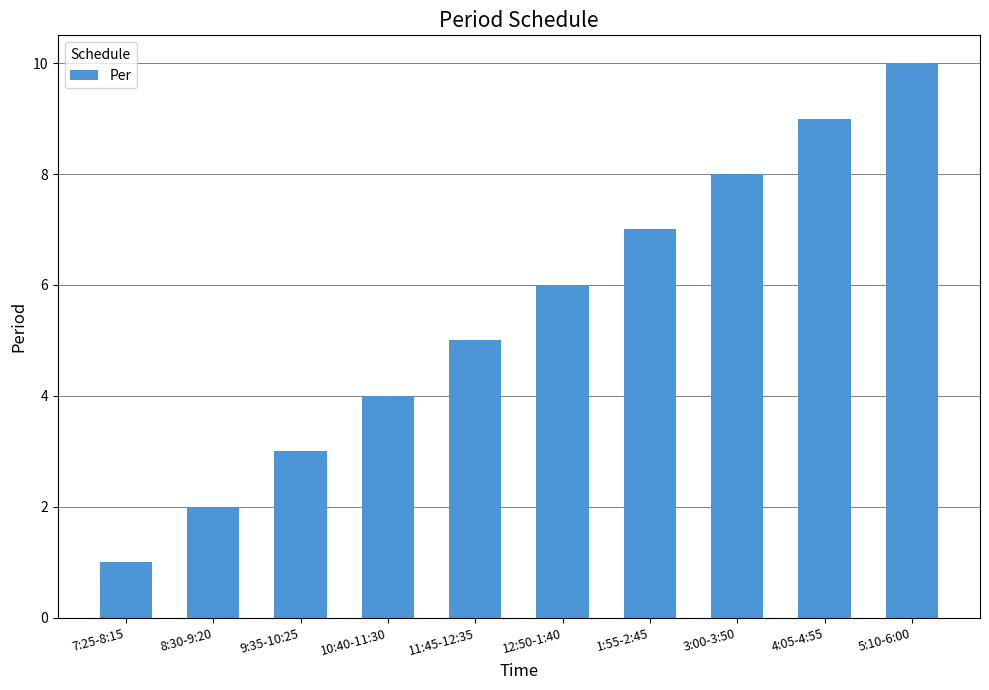

Read the value at 10:40-11:30.

4